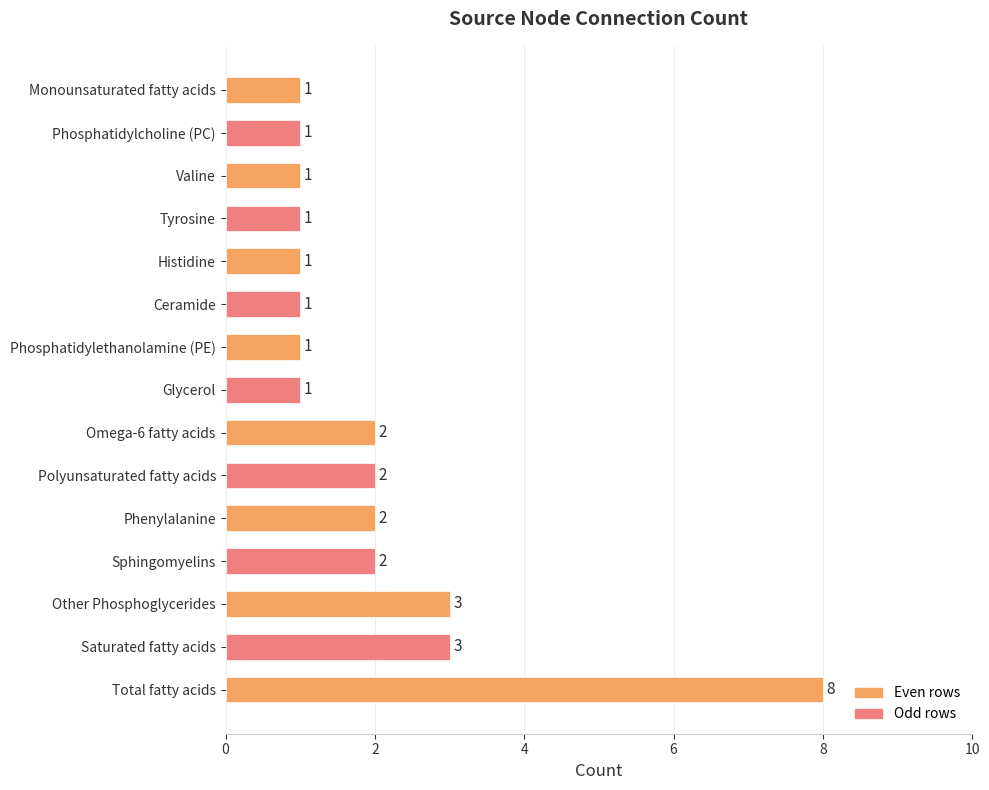

The chart shows a value of 1 at Ceramide. True or false?

True